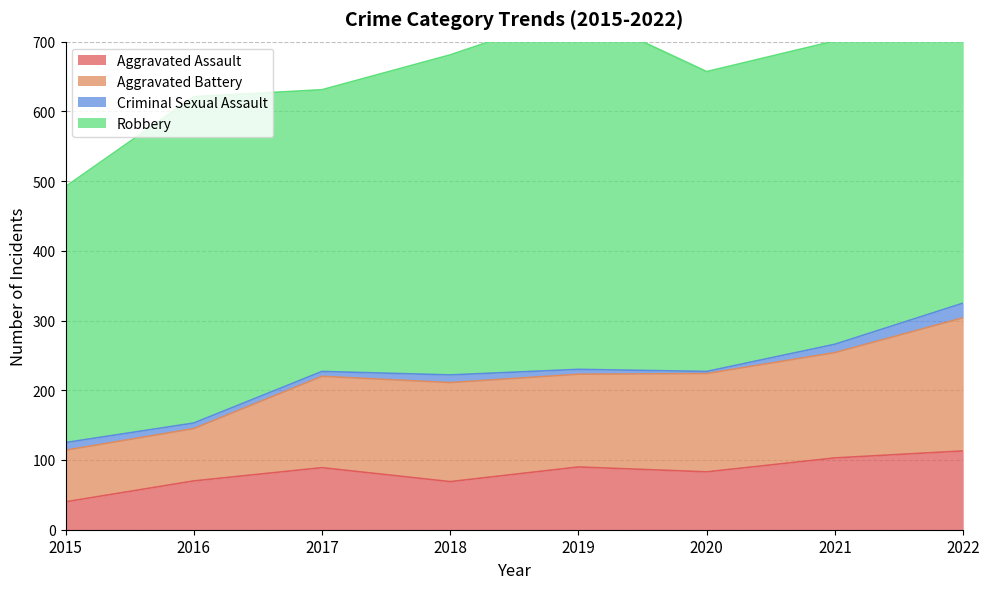

True or false: Criminal Sexual Assault and Robbery intersect in this chart.

False